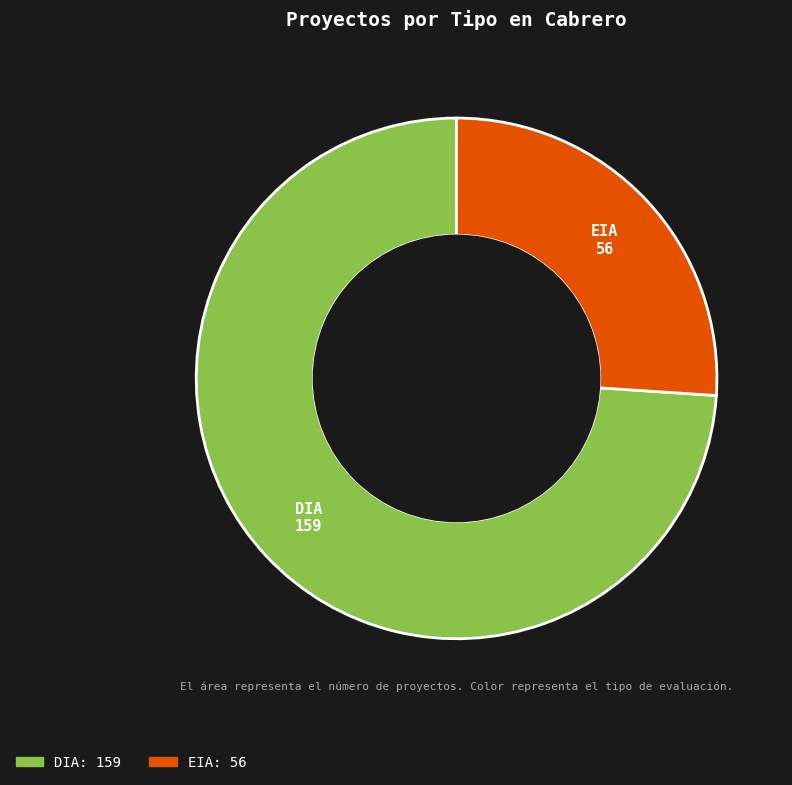

Is there any slice that represents more than half of the pie?

Yes